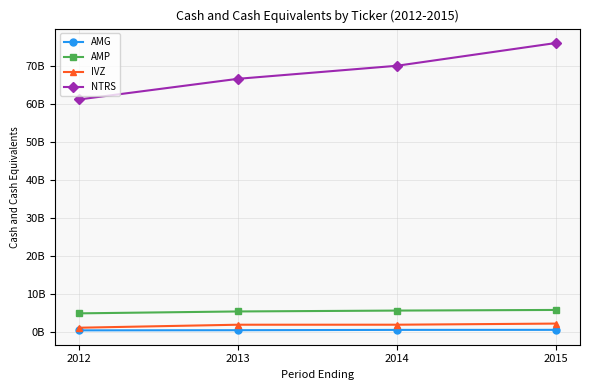

What are all the series names shown in the legend?

AMG, AMP, IVZ, NTRS